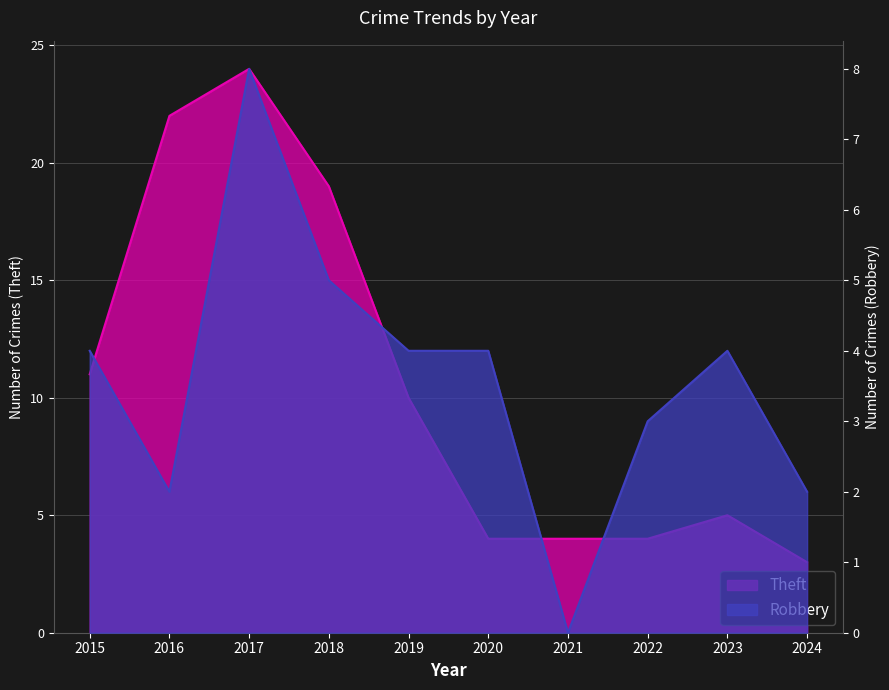

True or false: Robbery and Theft intersect in this chart.

False